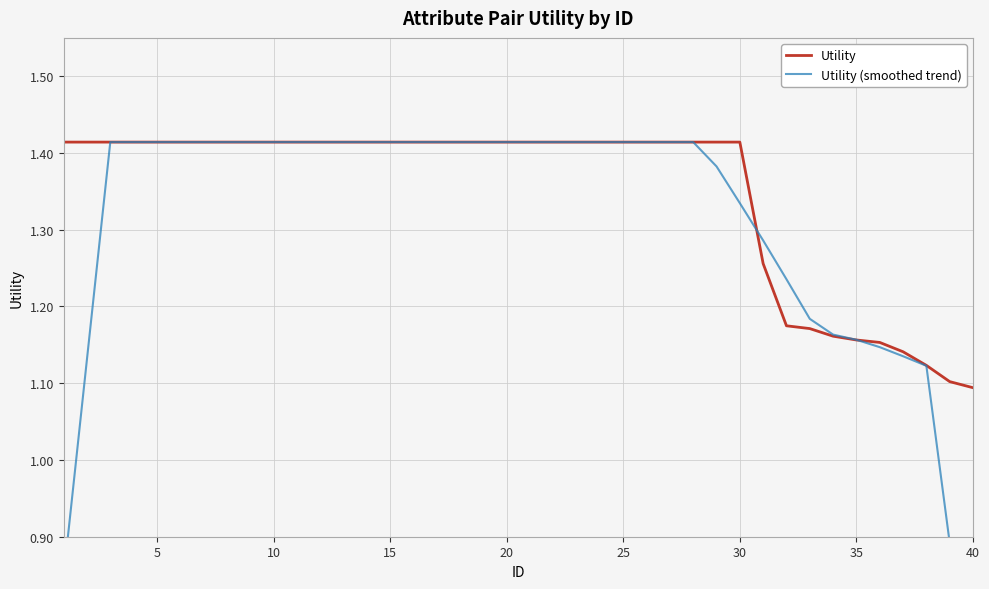

What is the smallest value displayed?

0.7